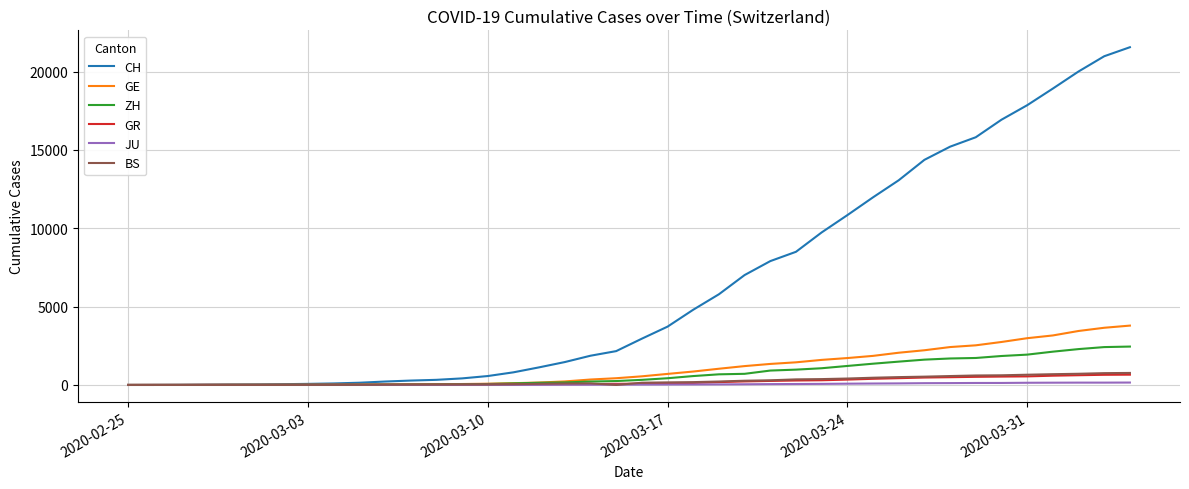

Which series has the largest total across all categories?

CH